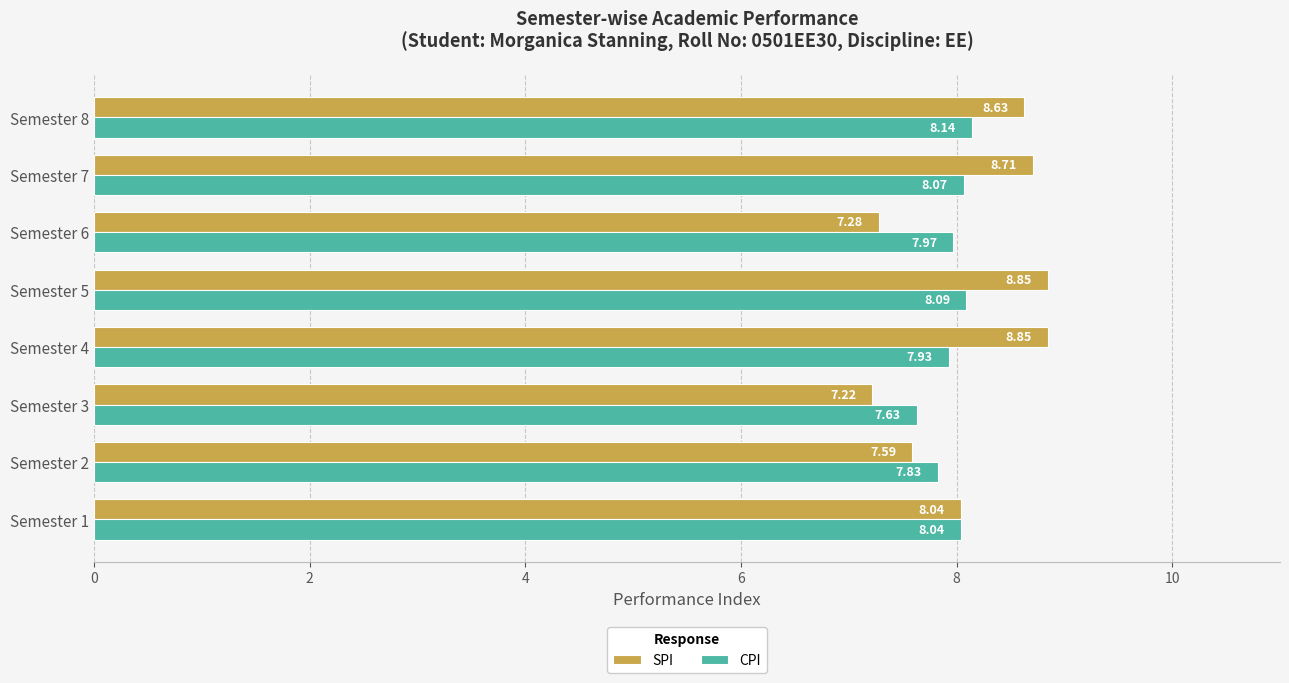

List the series in order of their peak value, highest first.

SPI, CPI